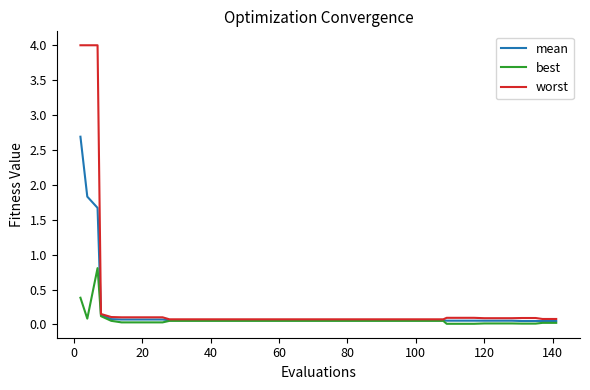

Which series has the largest range (max minus min)?

worst